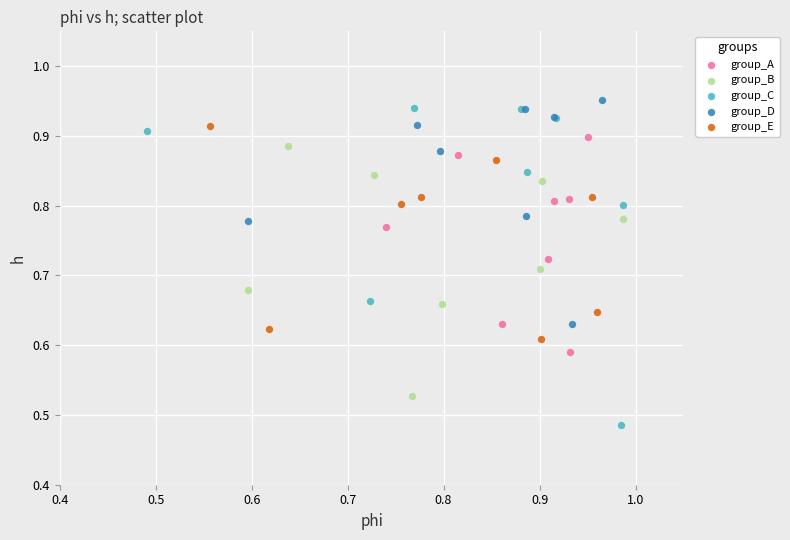

What are all the series names shown in the legend?

group_A, group_B, group_C, group_D, group_E